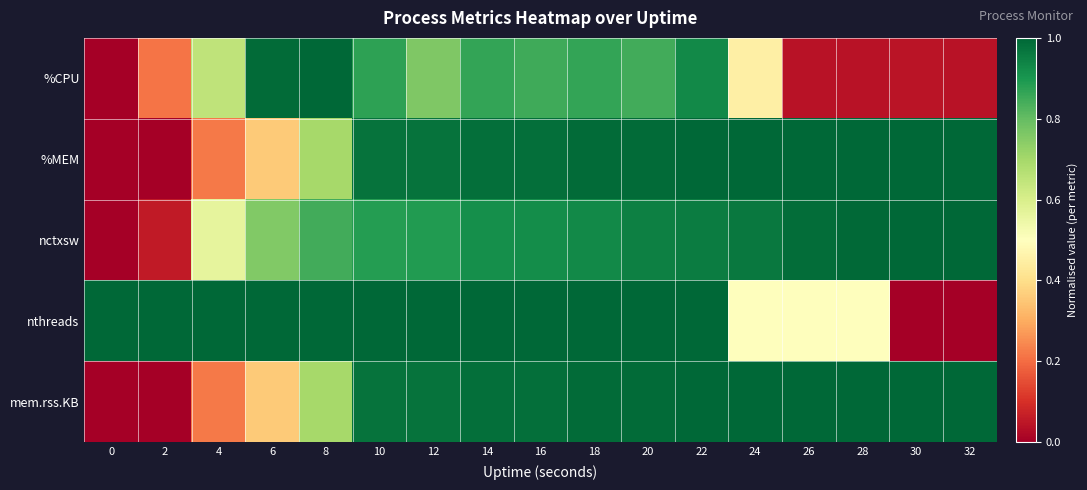

Reading right to left, what are all the values shown in this chart?

%CPU: 32=0.0	30=0.0	28=0.0	26=0.0	24=0.5	22=0.9	20=0.8	18=0.9	16=0.8	14=0.9	12=0.8	10=0.9	8=1.0	6=1.0	4=0.7	2=0.2	0=0.0
%MEM: 32=1.0	30=1.0	28=1.0	26=1.0	24=1.0	22=1.0	20=1.0	18=1.0	16=1.0	14=1.0	12=1.0	10=1.0	8=0.7	6=0.4	4=0.2	2=0.0	0=0.0
nctxsw: 32=1.0	30=1.0	28=1.0	26=1.0	24=1.0	22=1.0	20=0.9	18=0.9	16=0.9	14=0.9	12=0.9	10=0.9	8=0.8	6=0.8	4=0.6	2=0.1	0=0.0
nthreads: 32=0.0	30=0.0	28=0.5	26=0.5	24=0.5	22=1.0	20=1.0	18=1.0	16=1.0	14=1.0	12=1.0	10=1.0	8=1.0	6=1.0	4=1.0	2=1.0	0=1.0
mem.rss.KB: 32=1.0	30=1.0	28=1.0	26=1.0	24=1.0	22=1.0	20=1.0	18=1.0	16=1.0	14=1.0	12=1.0	10=1.0	8=0.7	6=0.4	4=0.2	2=0.0	0=0.0